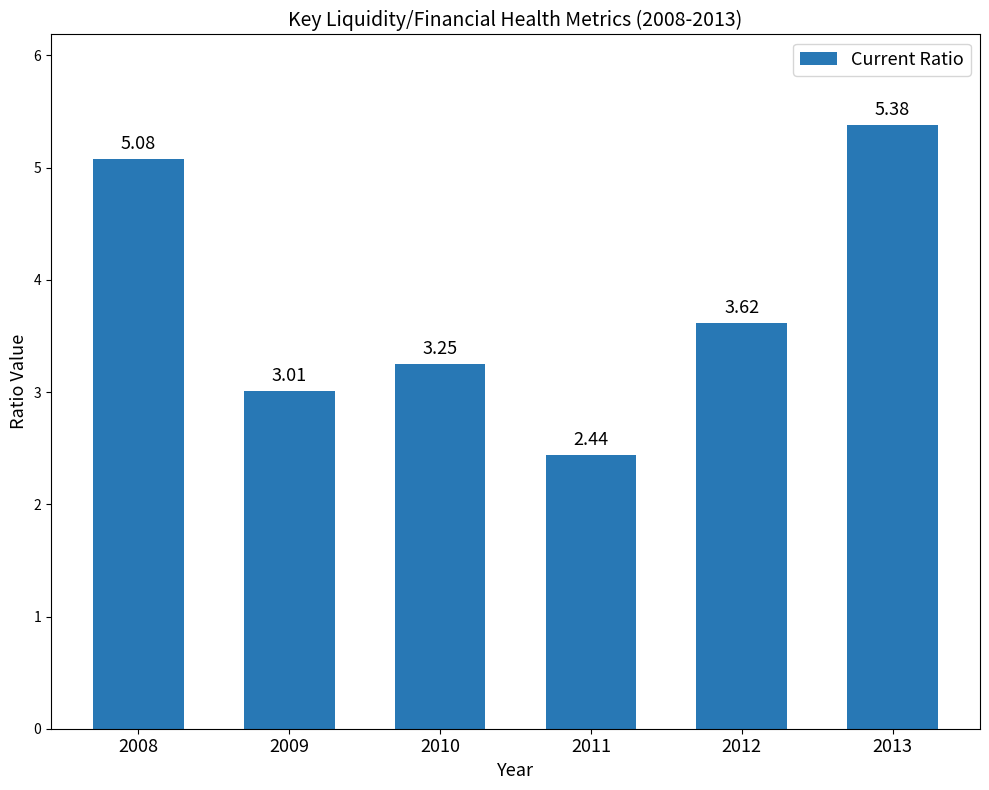

What is the sum of the values at 2013 and 2011?

7.8